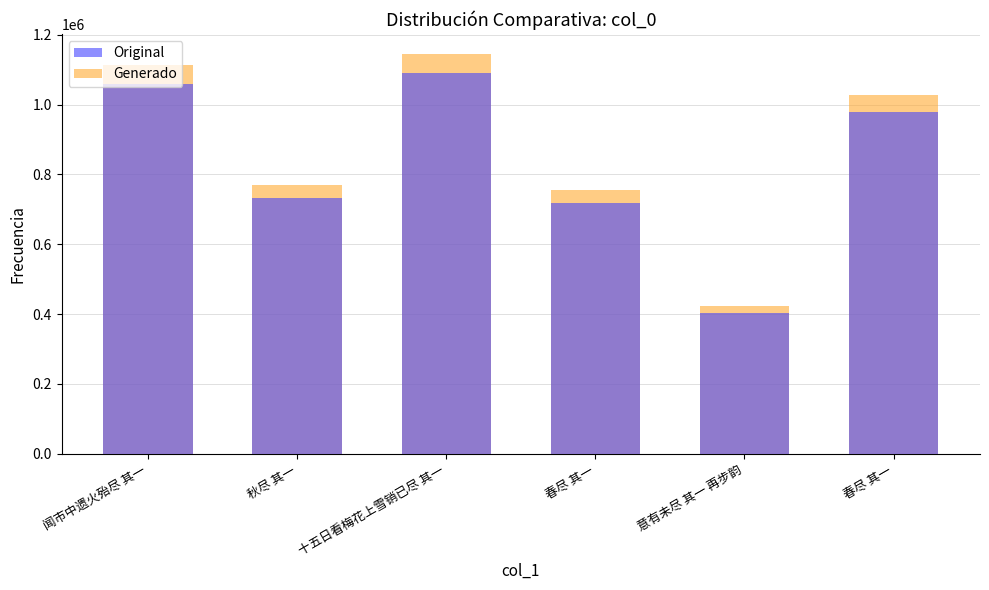

How many data points in Original are above 979995?

2